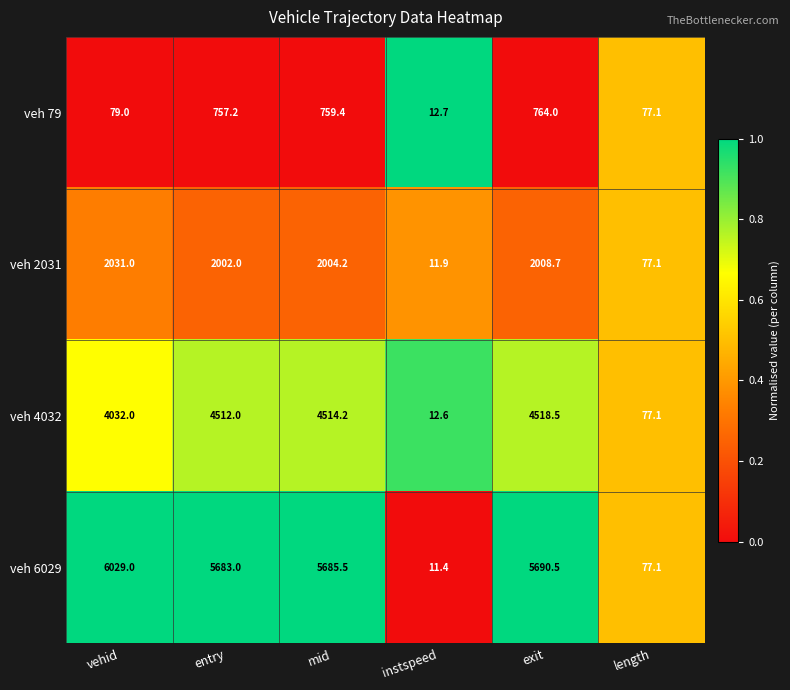

The value of veh 6029 at entry is 2194.3. True or false?

False